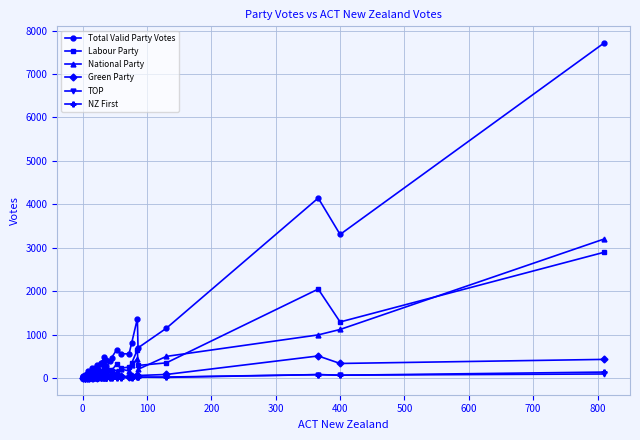

What is the sum of all National Party values?

9141